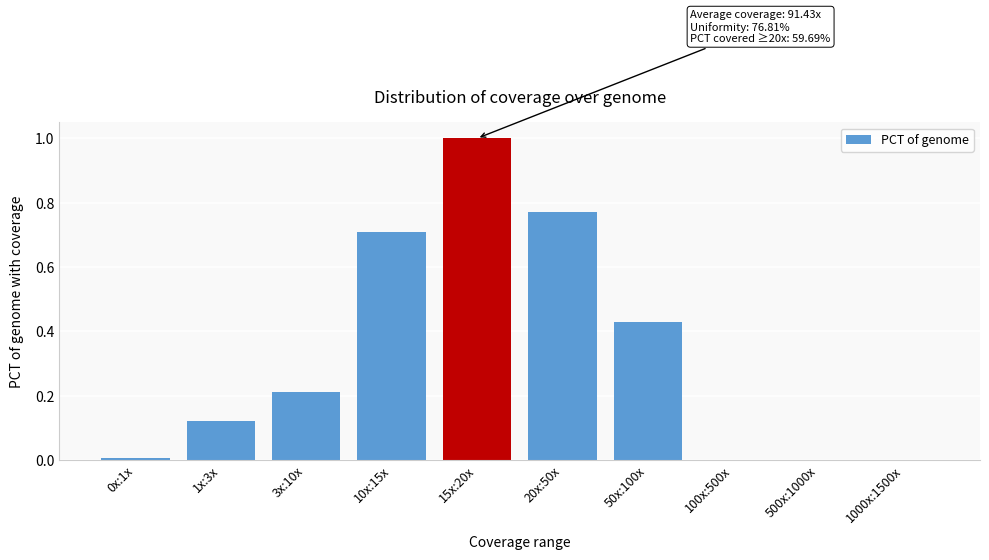

Which has a higher value, 20x:50x or 50x:100x?

20x:50x